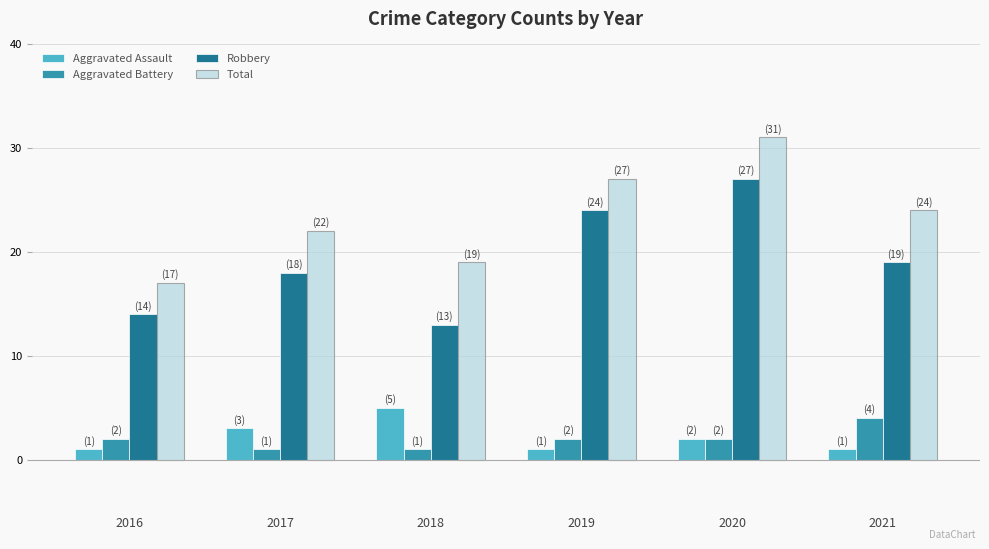

What is the average value of the Total series?

23